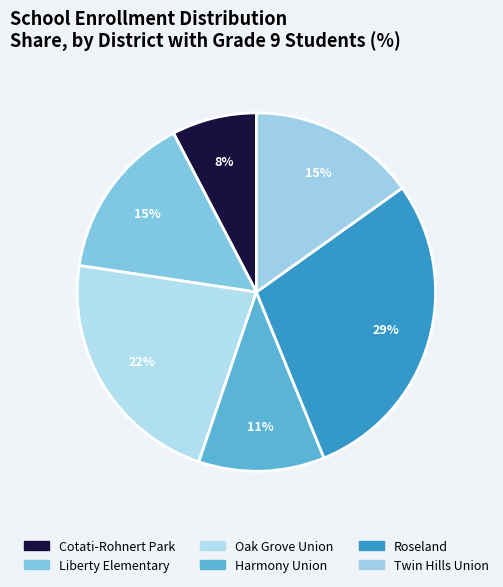

How many segments does this pie chart have?

6